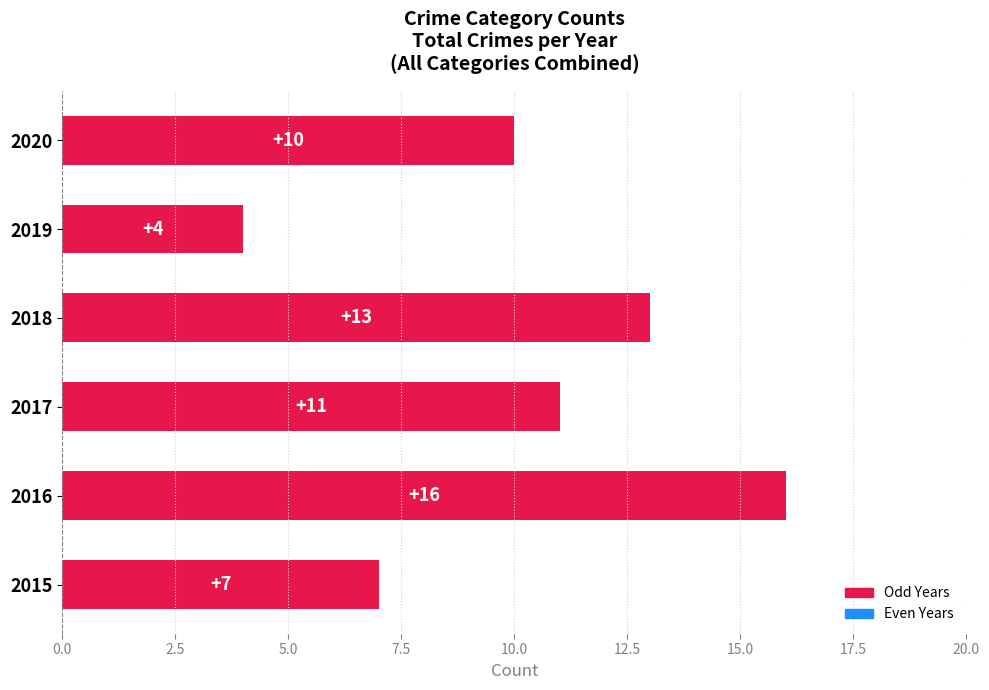

Does the chart contain stacked bars?

No